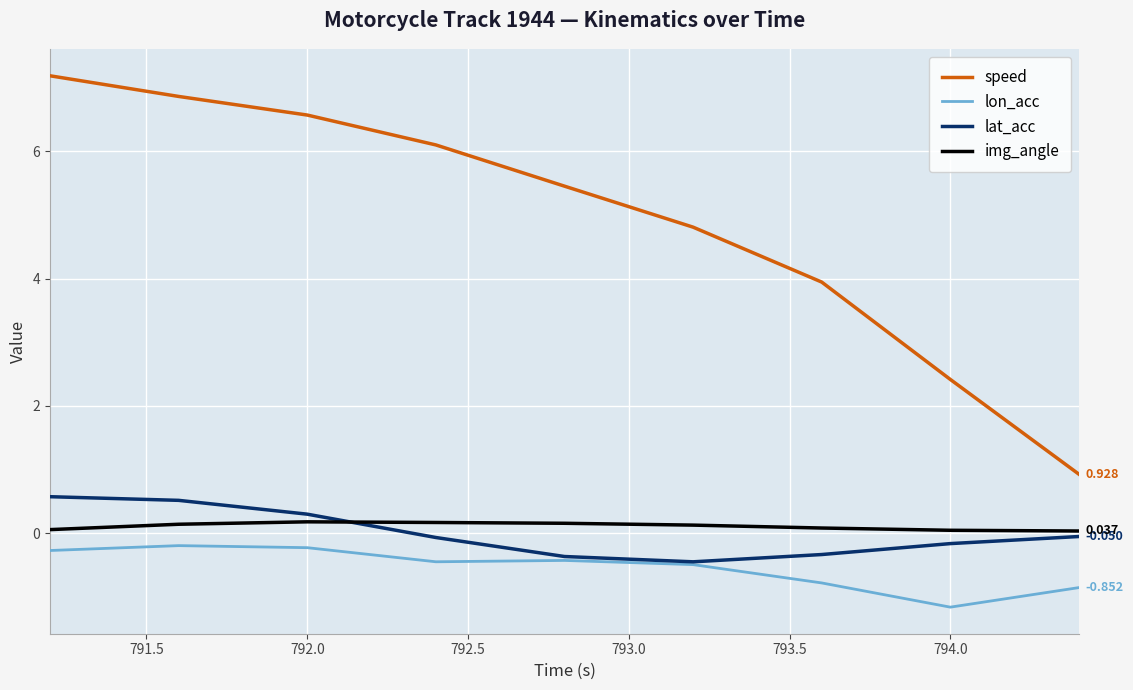

Which series has the widest spread of values?

speed